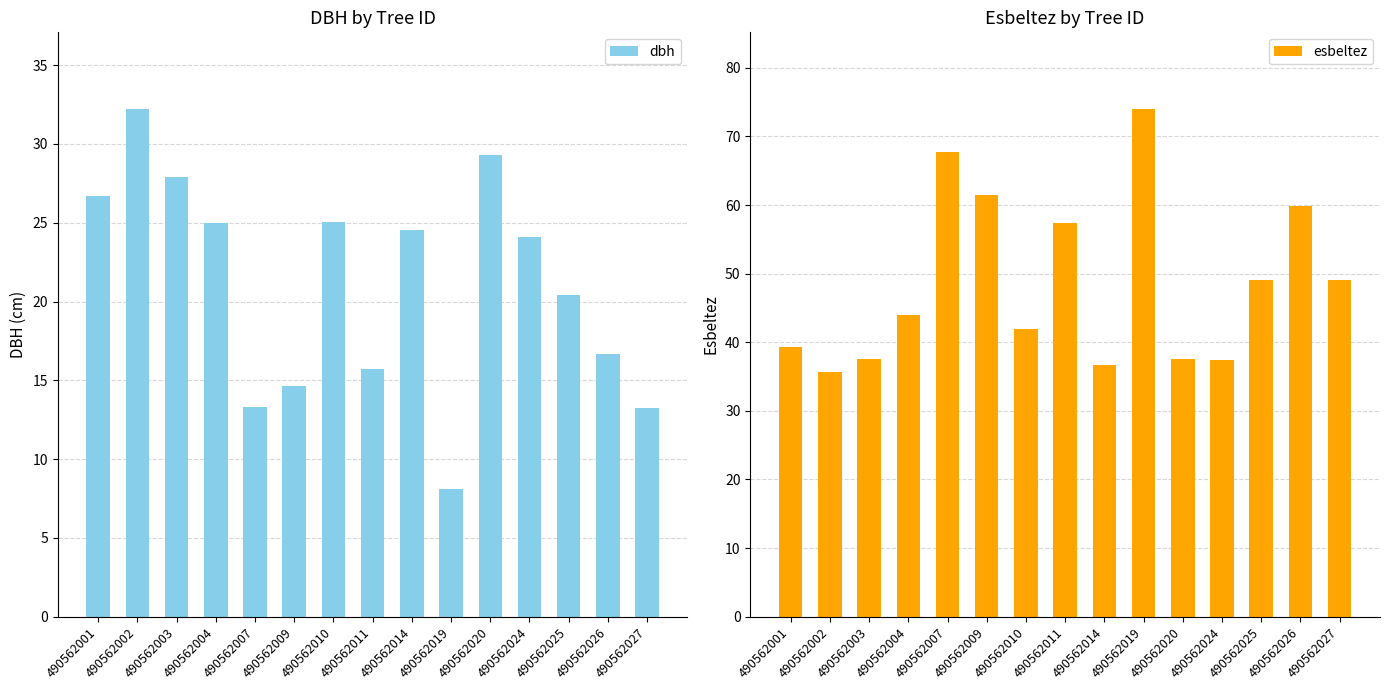

Where is dbh nearest to the value 20?

490562025